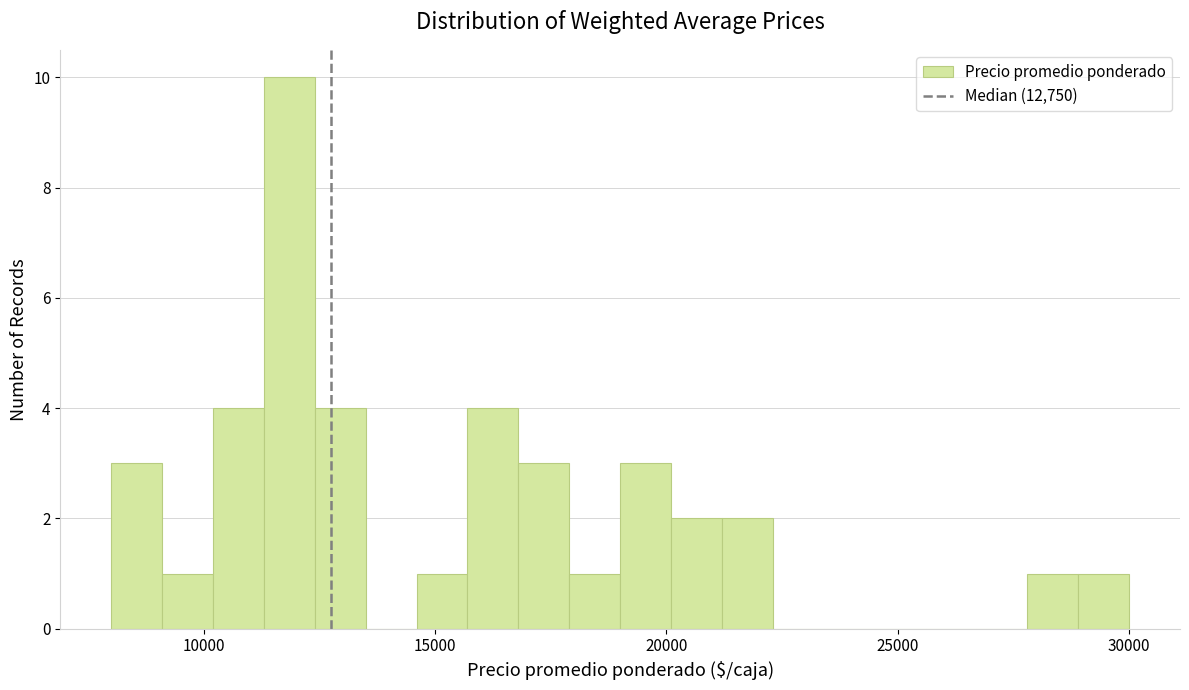

Around what value on the x-axis is the tallest bar? Give the approximate position of its centre, as read against the axis.

12000